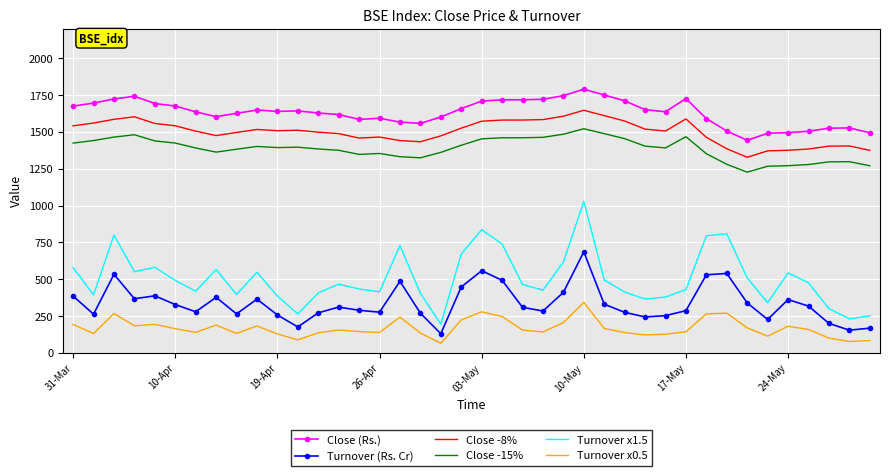

Which series has the largest total across all categories?

Close (Rs.)